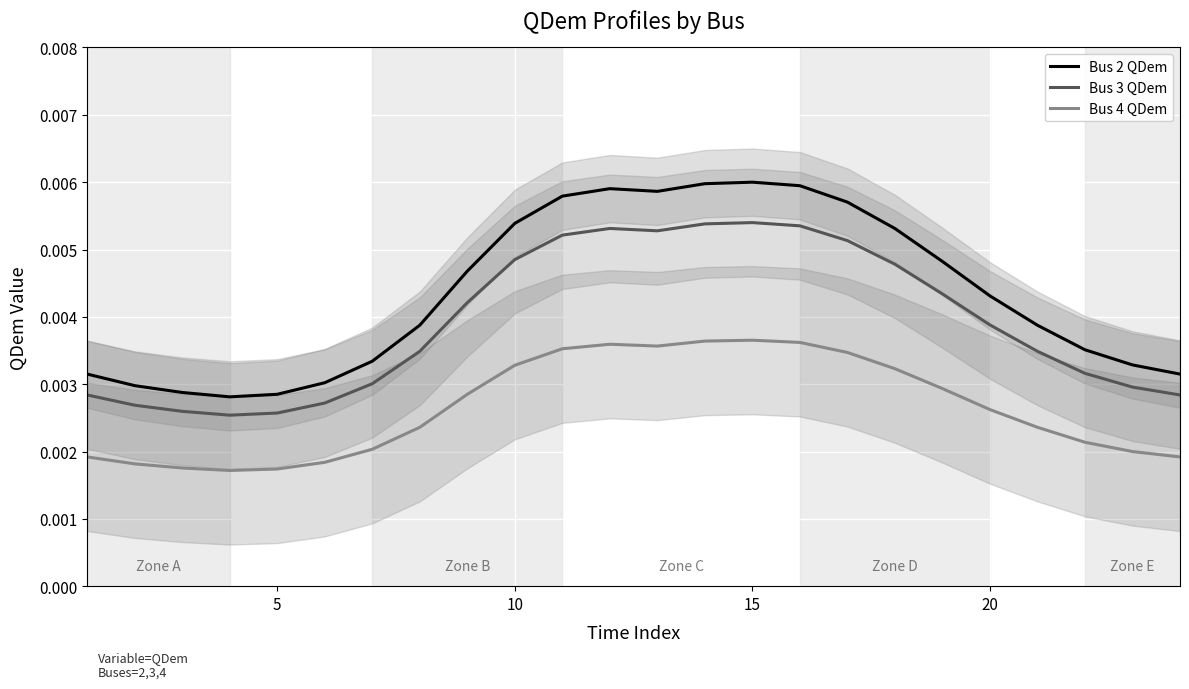

List the series in order of their overall mean, highest first.

Bus 2 QDem, Bus 3 QDem, Bus 4 QDem